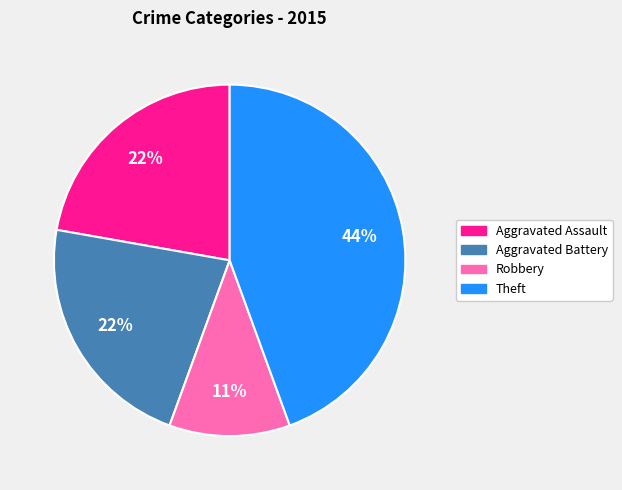

To the nearest percent, what is the average slice percentage?

25%